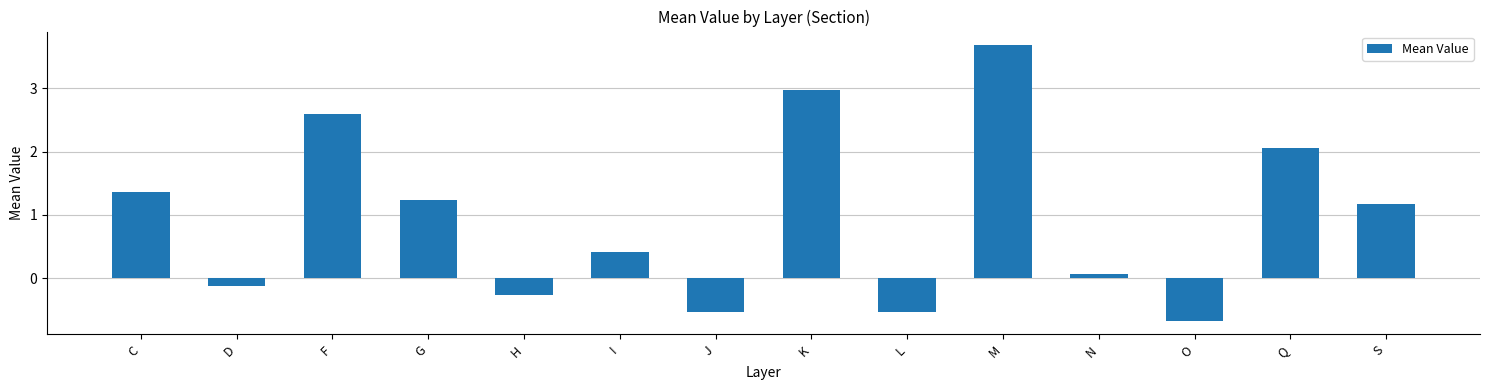

What is the change in value from C to M?

+2.3